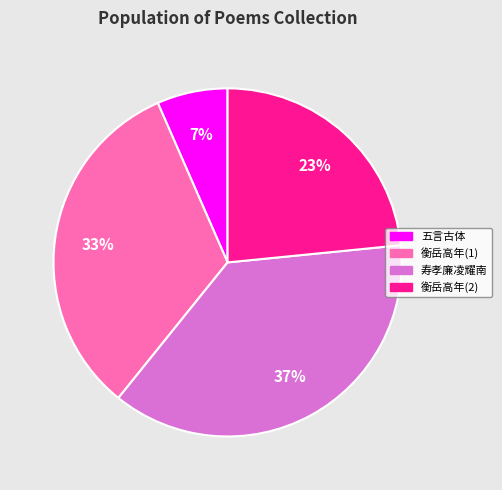

How many slices are in this pie chart?

4